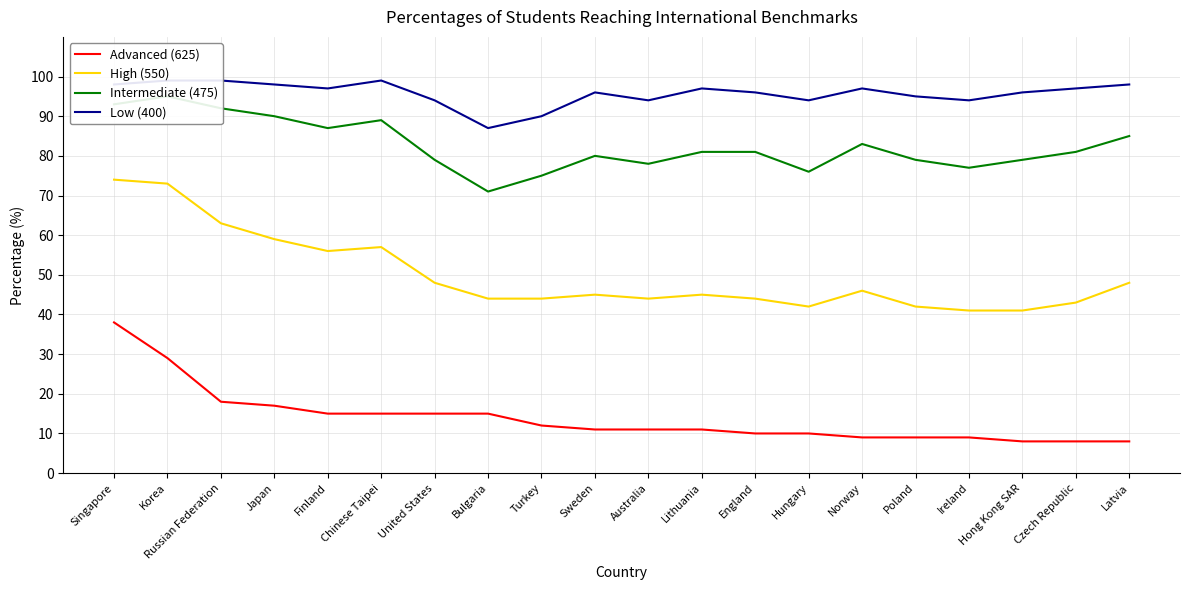

What is the value of the Intermediate (475) point at the 5th from the left?

87